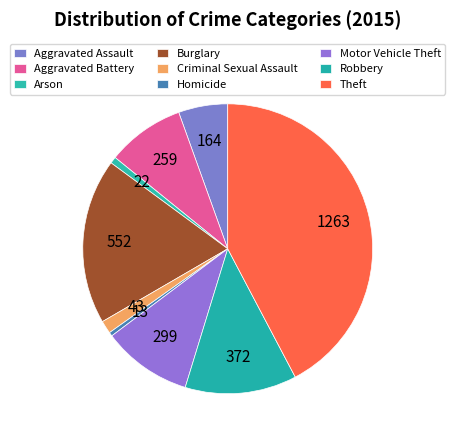

How many slices are in this pie chart?

9